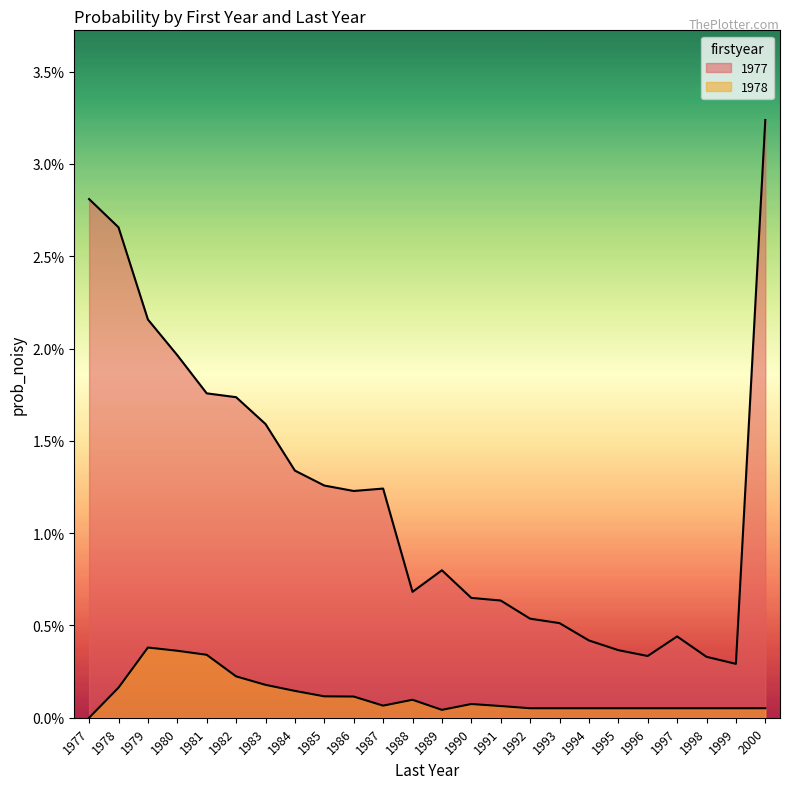

At which category is the sum across all series the highest?

2000